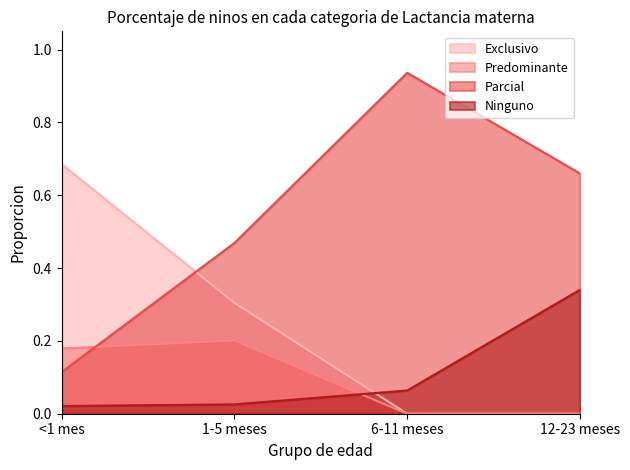

Which series ends up on top after the final intersection of Parcial and Predominante?

Parcial